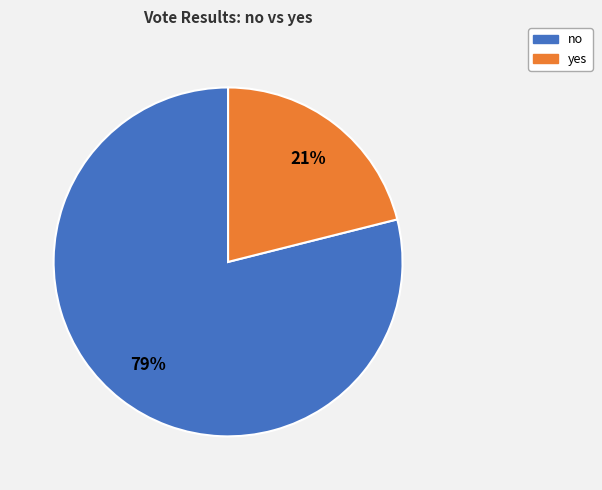

What is the largest slice in the pie chart?

no